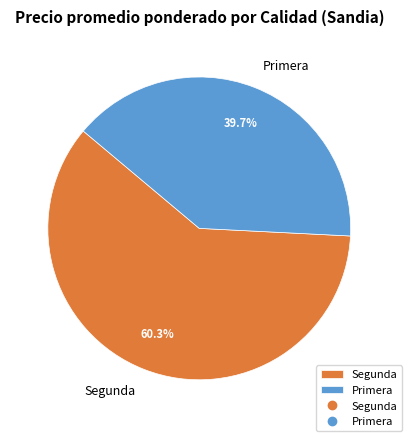

What percentage is the Segunda slice, to the nearest percent?

60%